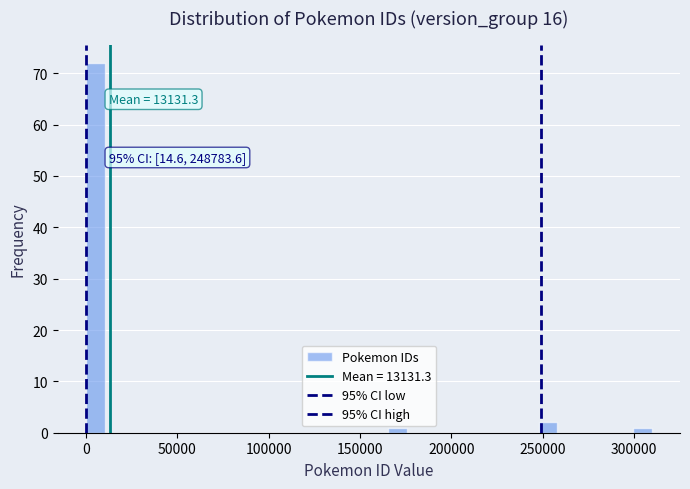

Around what value on the x-axis is the tallest bar? Give the approximate position of its centre, as read against the axis.

5000